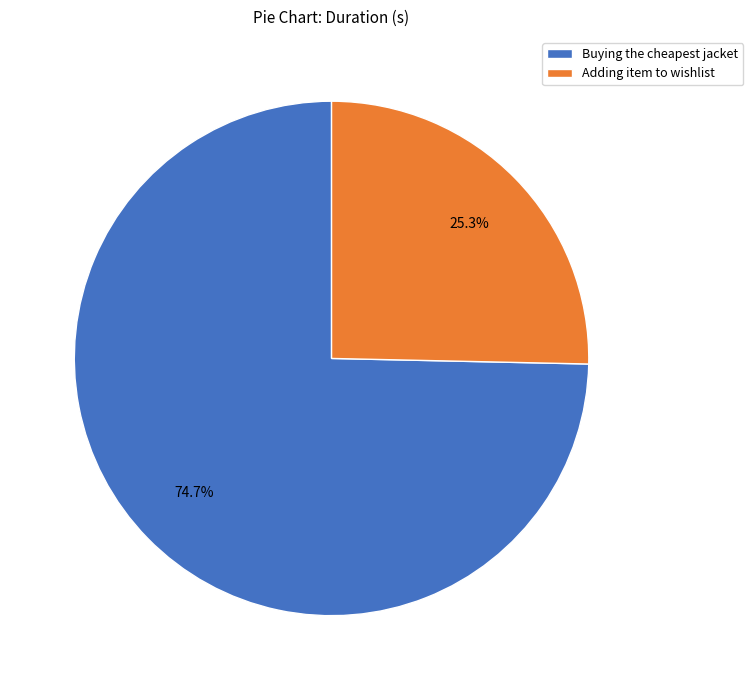

Is the sum of Adding item to wishlist and Buying the cheapest jacket greater than half?

Yes